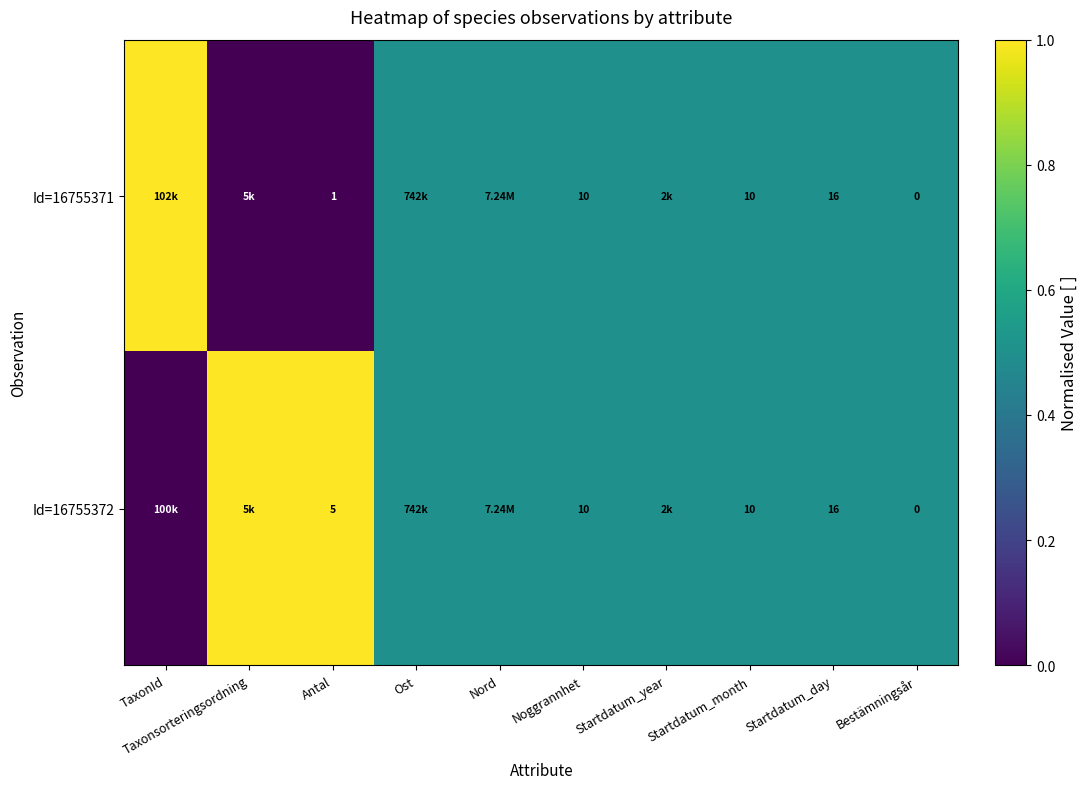

Is the value of Id=16755371 at Noggrannhet greater than the value of Id=16755372 at Bestämningsår?

Yes